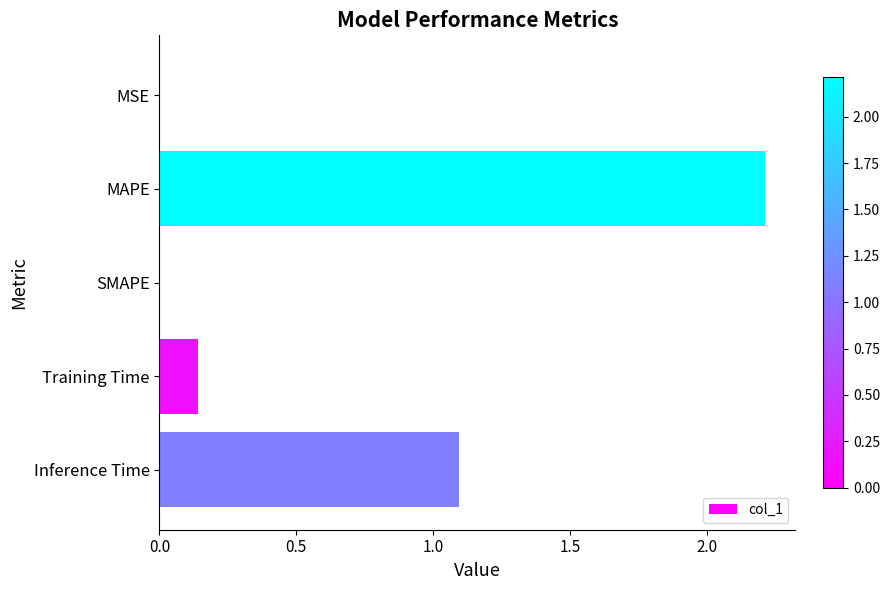

At which category does the chart reach its peak across all series?

MAPE